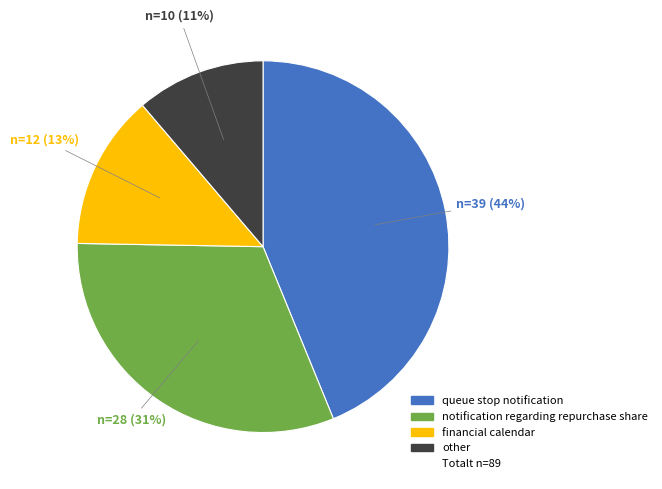

How many slices are in this pie chart?

4